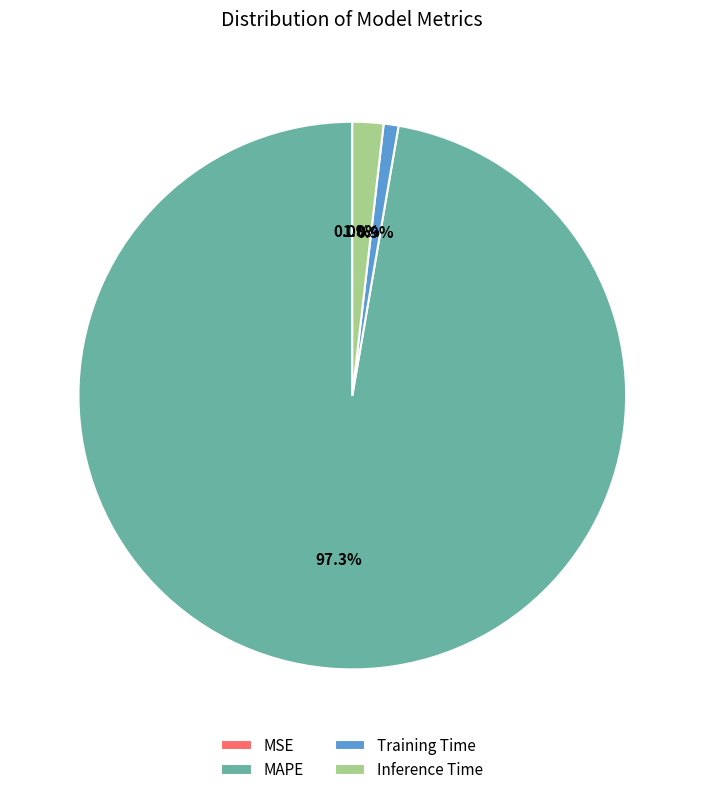

What is the largest slice in the pie chart?

MAPE